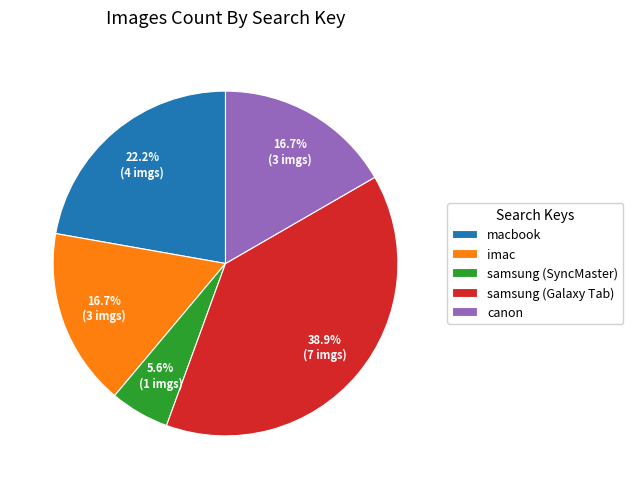

What is the total percentage of macbook and samsung (SyncMaster)?

27.8%